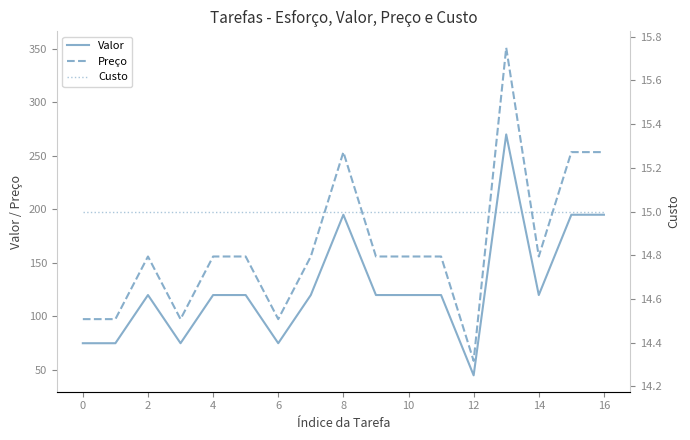

True or false: Preço and Valor cross at least once.

False